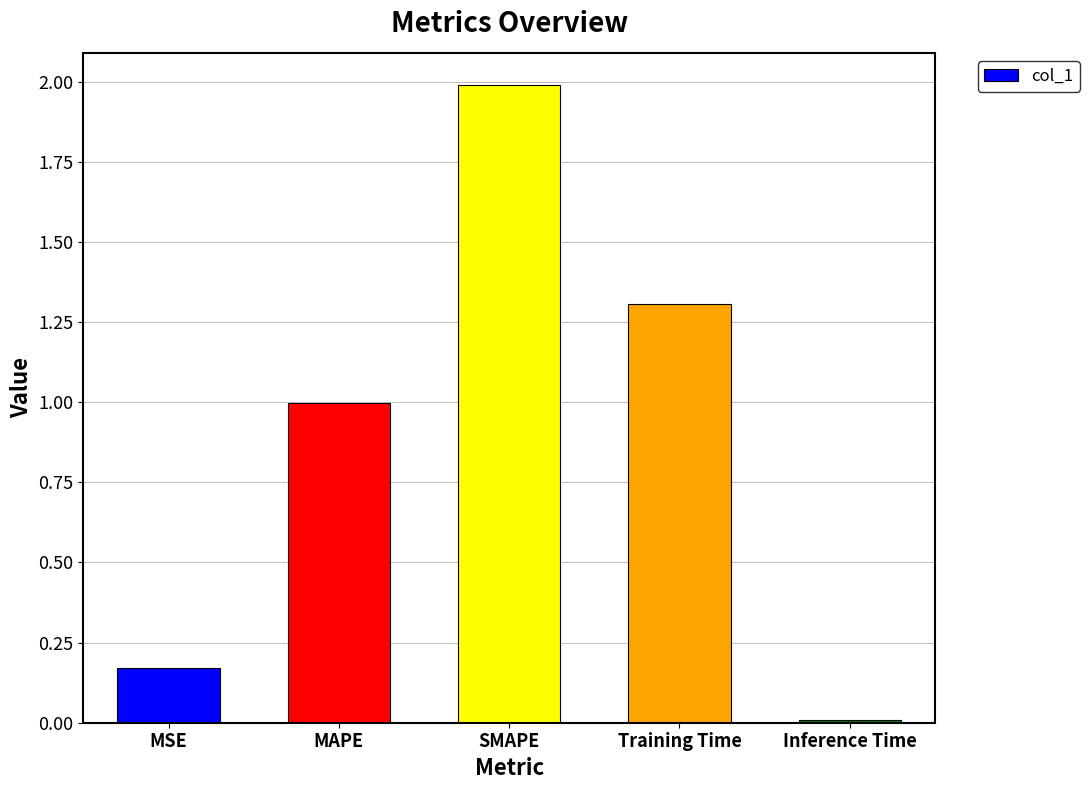

What is the difference between the values at MAPE and Training Time?

0.3